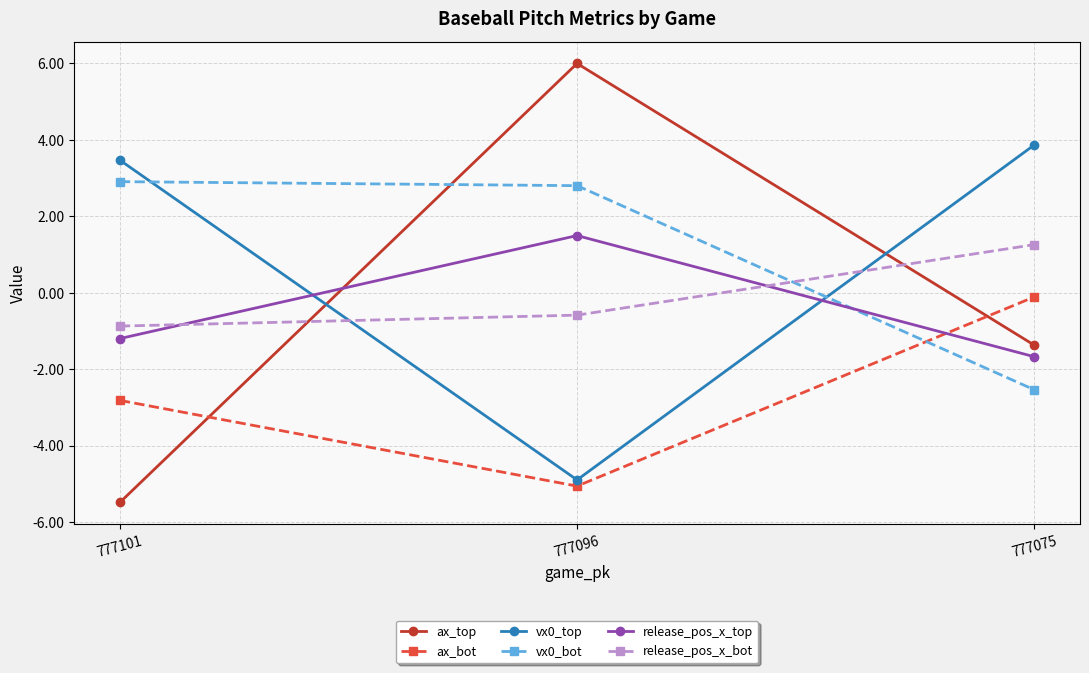

What is the difference between the highest and lowest values at 777101?

9.0